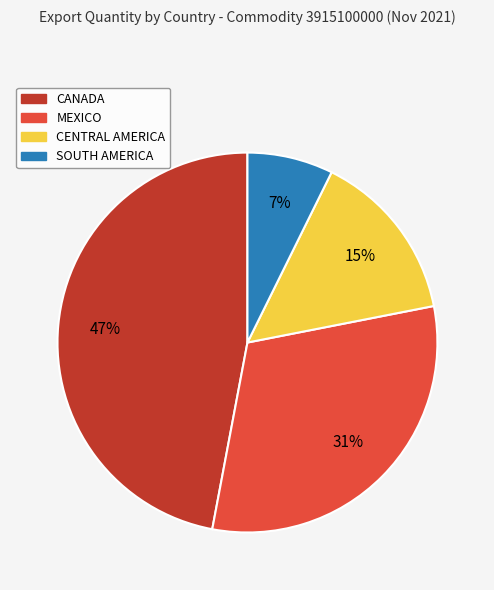

Combined, do MEXICO and SOUTH AMERICA account for over 50%?

No